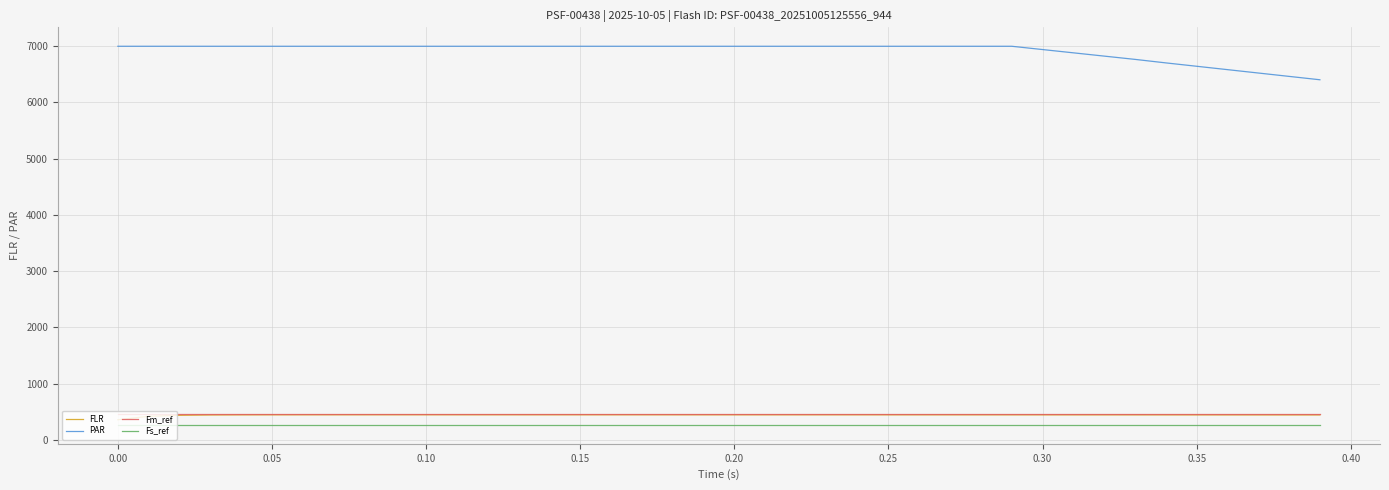

True or false: Fm_ref and Fs_ref cross at least once.

False